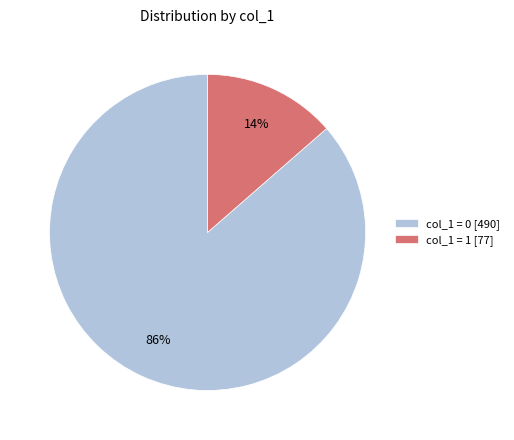

To the nearest percent, what is the combined percentage of col_1 = 0 [490] and col_1 = 1 [77]?

100%